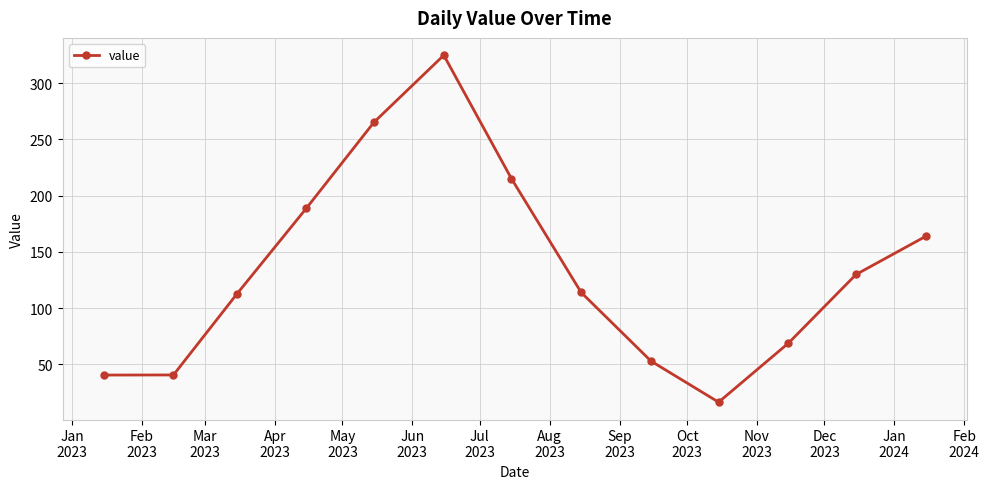

How many lines are shown in the chart?

1